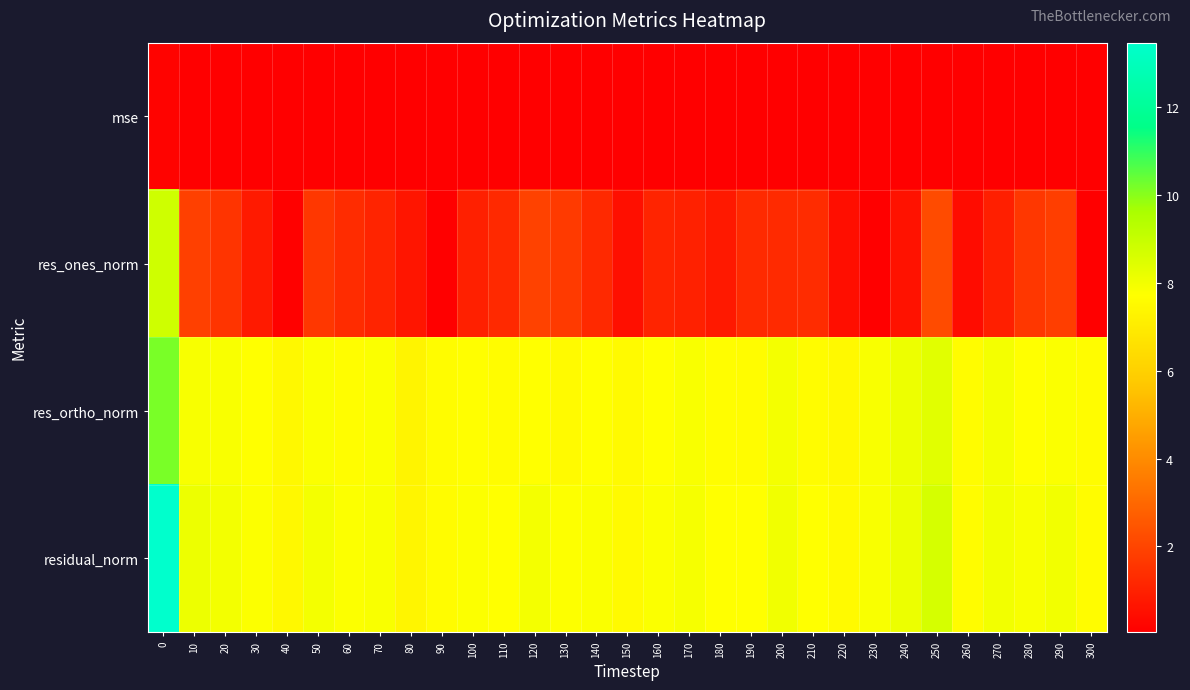

Which has a higher value, 150 or 250?

250